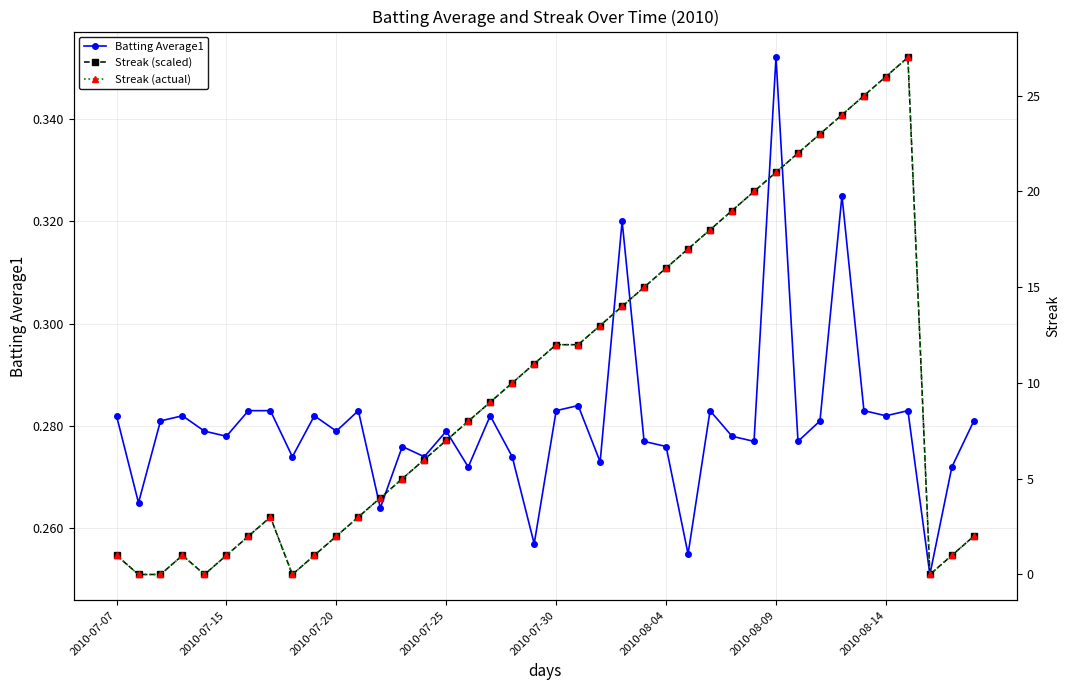

Count the number of categories in the chart.

40